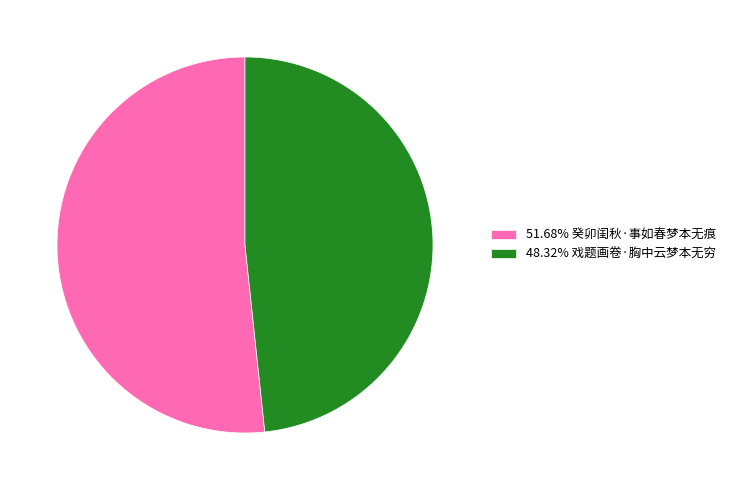

Combined, do 48.32% 戏题画卷·胸中云梦本无穷 and 51.68% 癸卯闺秋·事如春梦本无痕 account for over 50%?

Yes